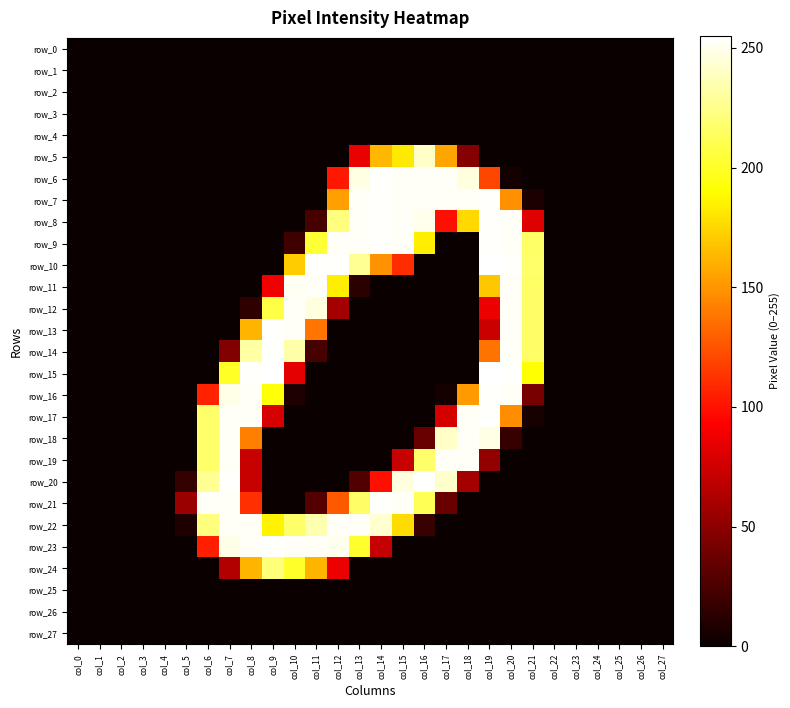

What is the difference between the maximum and minimum values in the row_23 series?

254